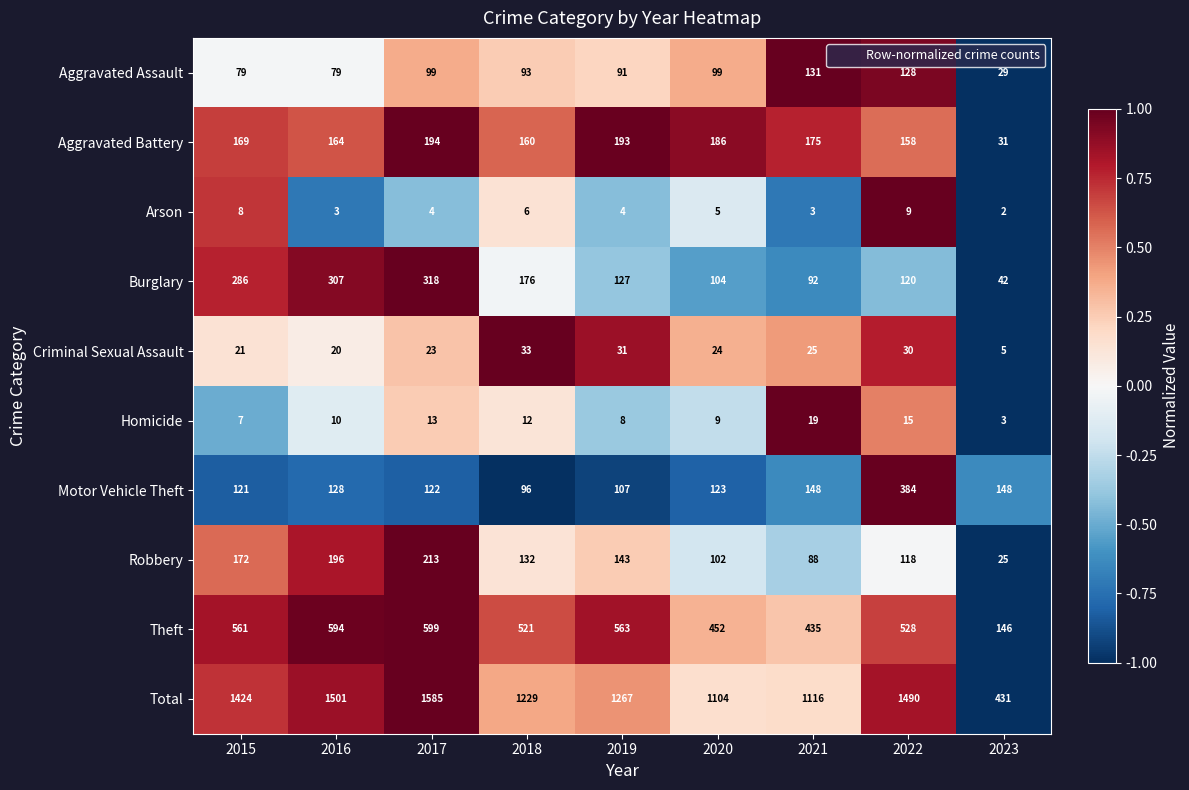

Which series has the largest total across all categories?

Total